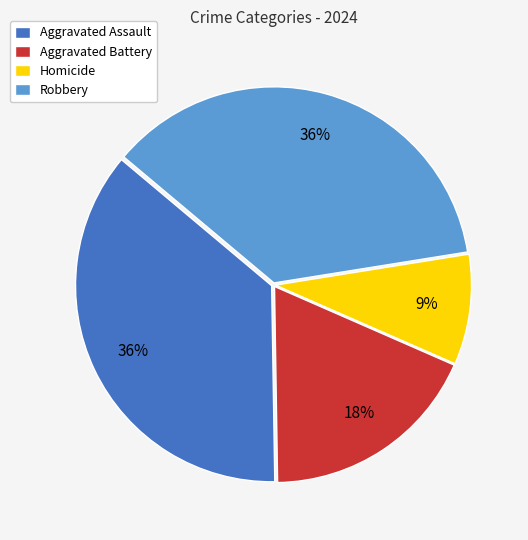

To the nearest percent, what is the difference between the largest and smallest slice percentages?

27%